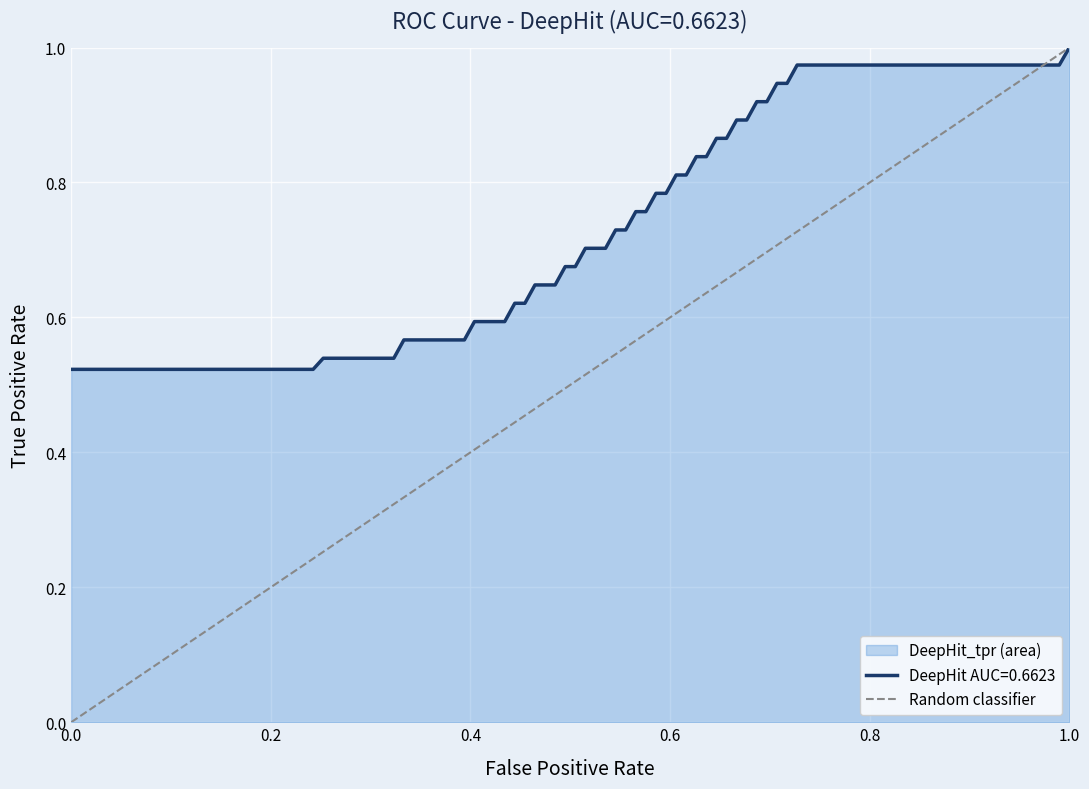

Rank the categories by value from highest to lowest.

1.0, 0.0